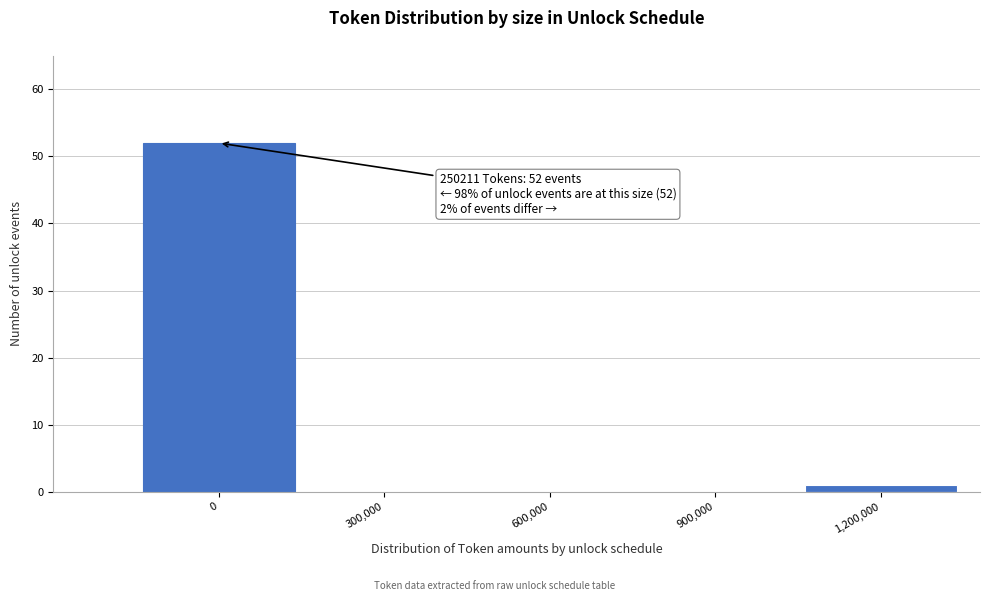

Reading left to right, list all the values displayed in this chart.

0=52	300,000=0	600,000=0	900,000=0	1,200,000=1